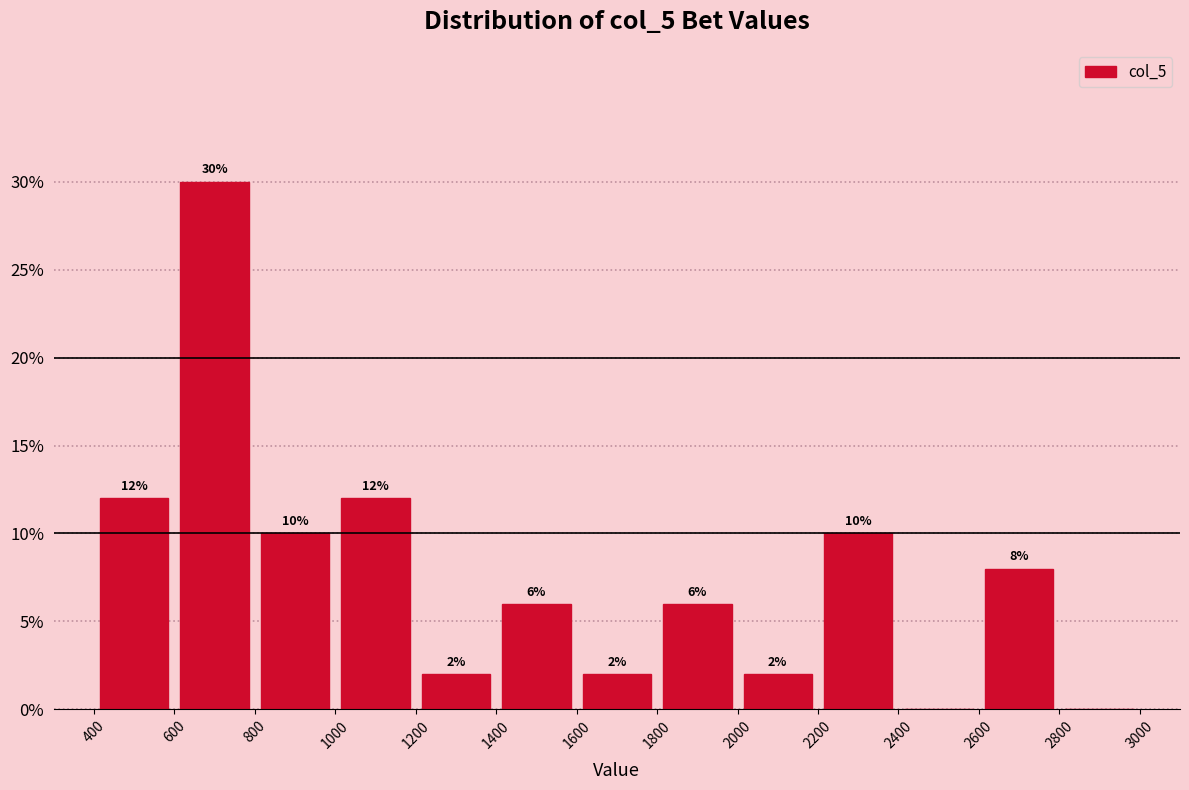

Over which range of the x-axis is the bar tallest?

600 to 800